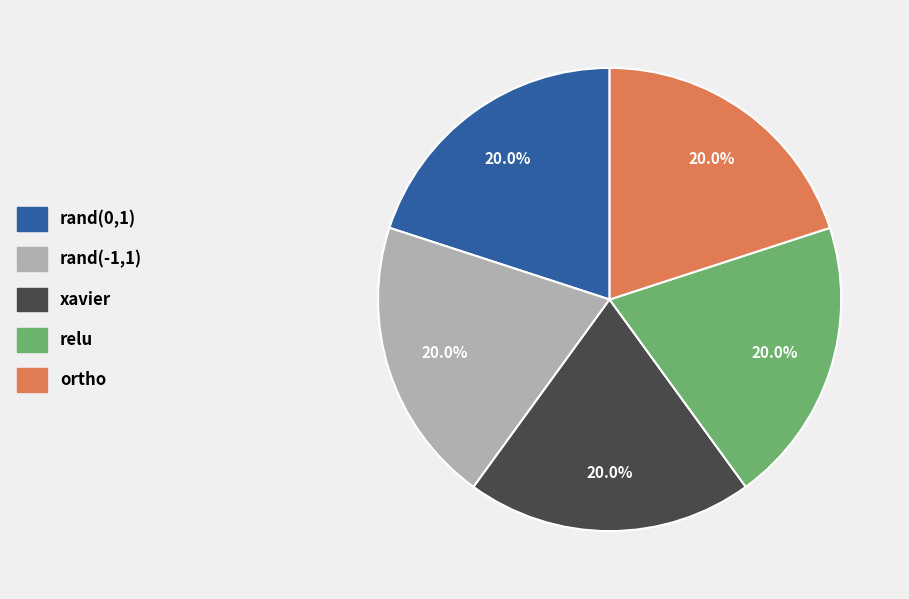

Is there a majority slice in this chart?

No